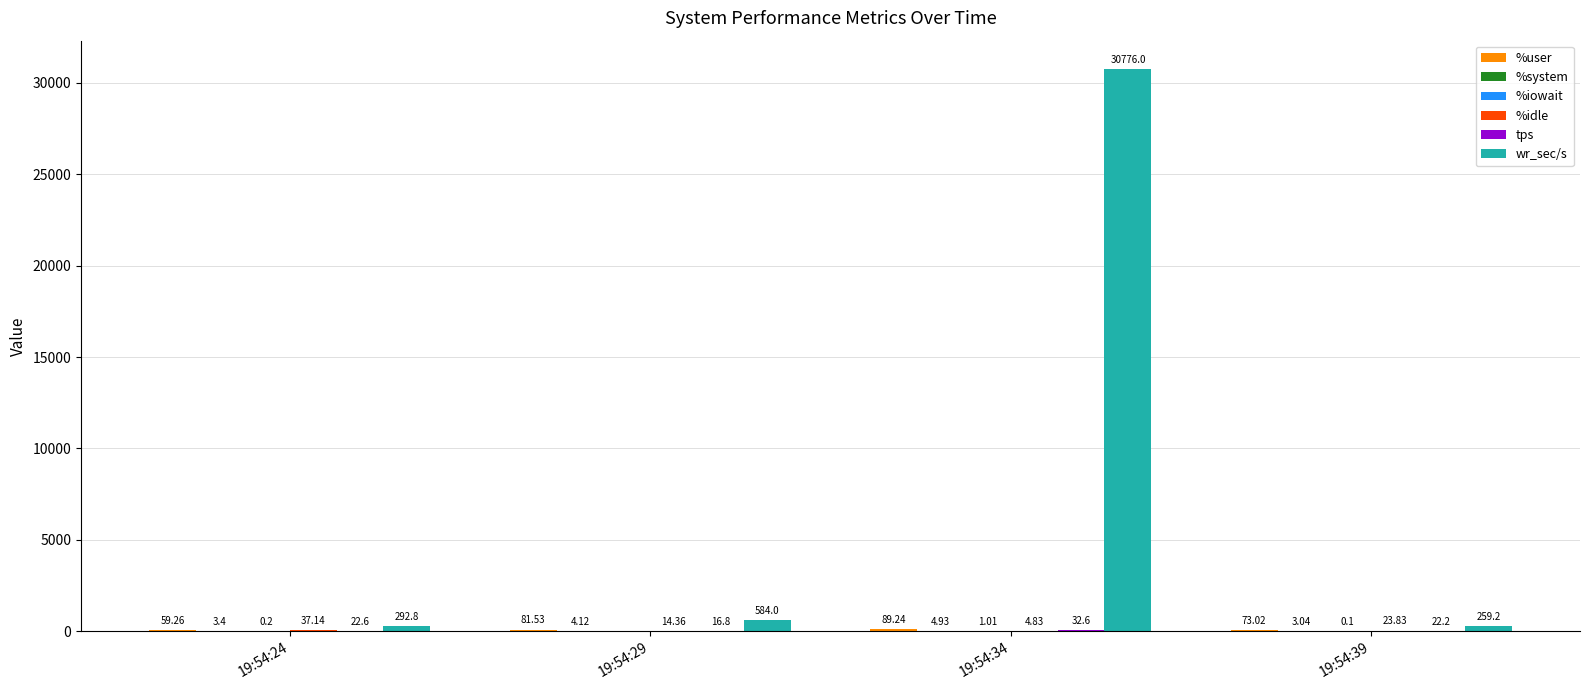

Which series has the largest total across all categories?

wr_sec/s